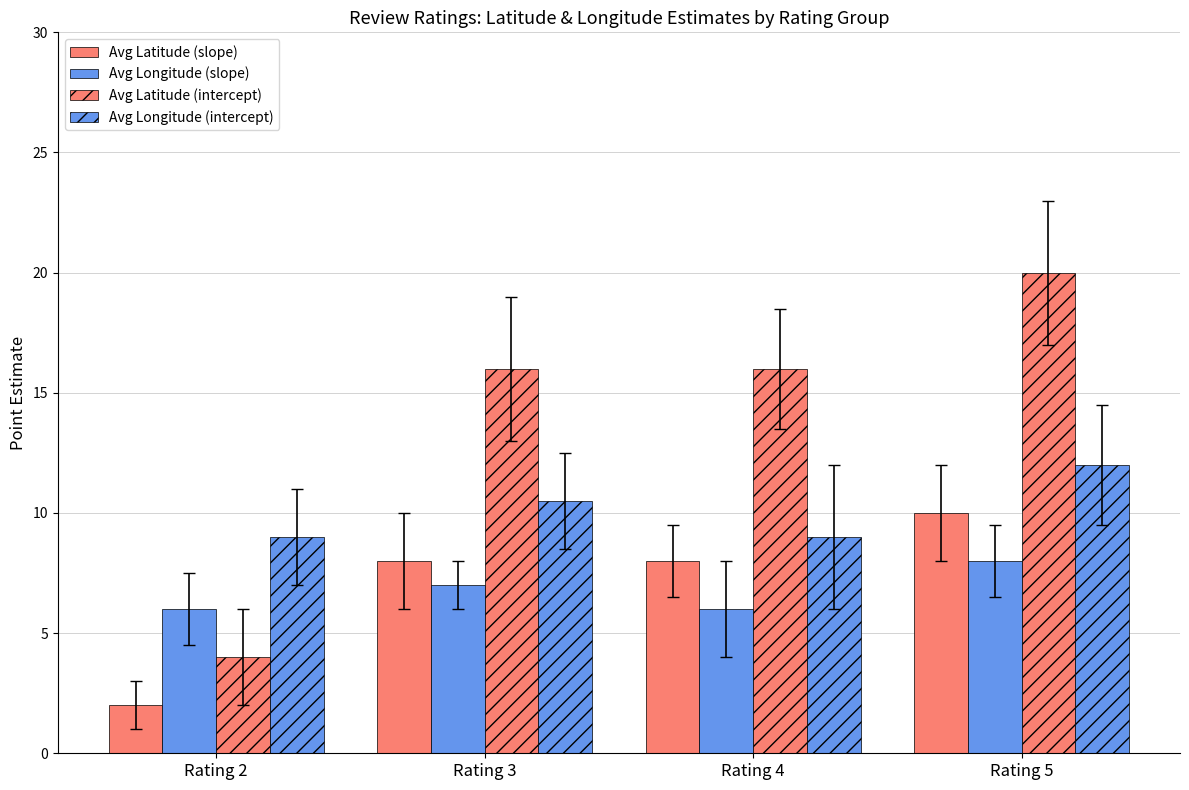

At which label is Avg Longitude (slope) closest to 7?

Rating 3